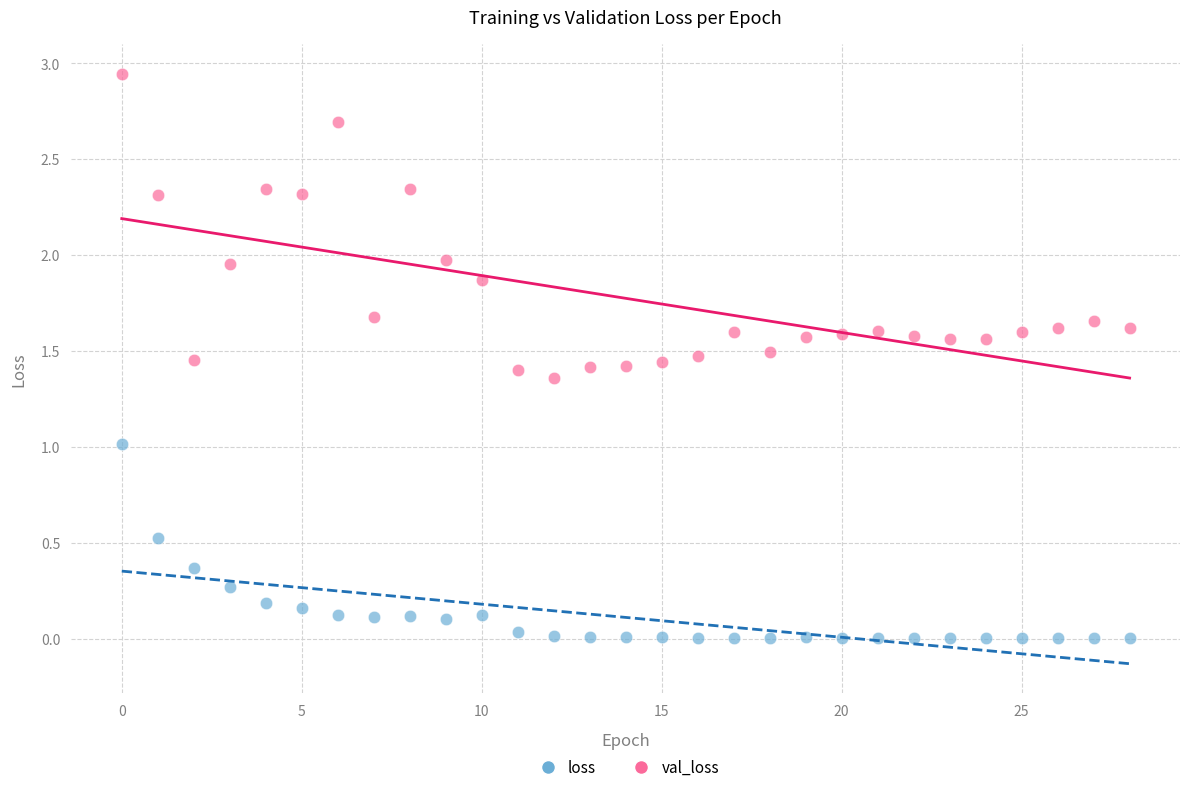

Which series has the largest Y range (max minus min)?

val_loss